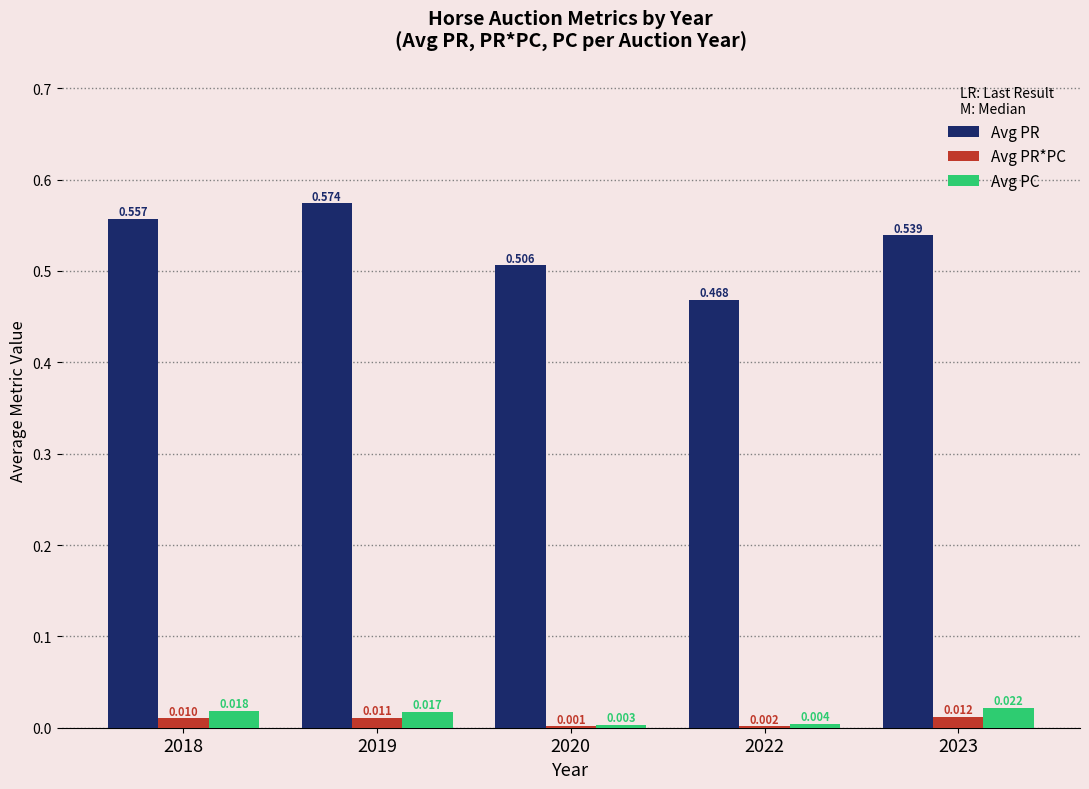

Is it true that Avg PR equals 0.2 at 2018?

False